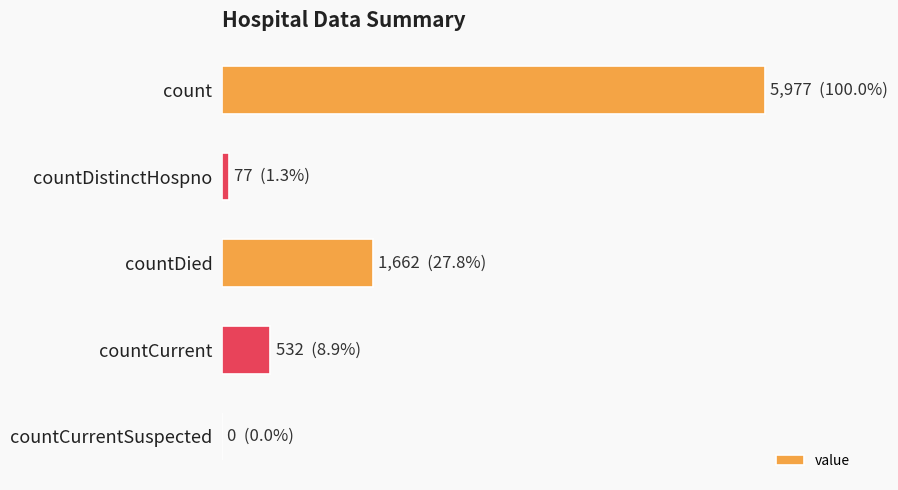

What is the maximum value shown in the chart?

5977